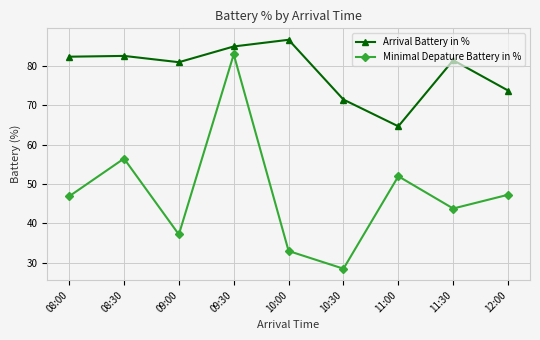

What is the maximum value shown in the chart?

86.7